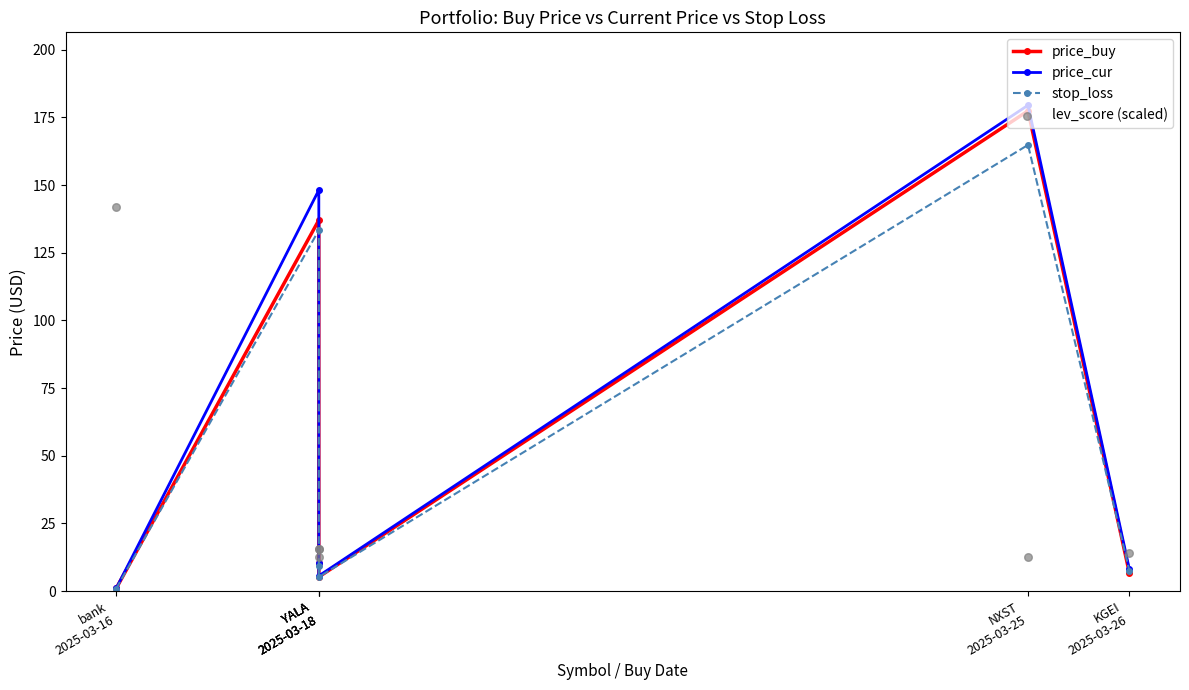

At how many categories does at least one series exceed 121?

3